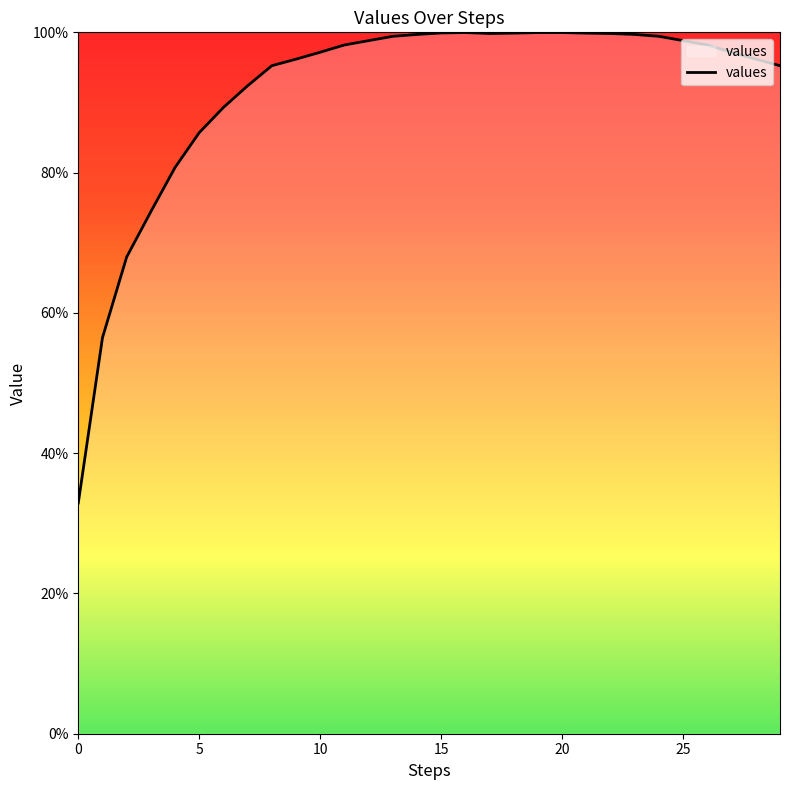

True or false: the data has more than 1 interior local peaks.

False